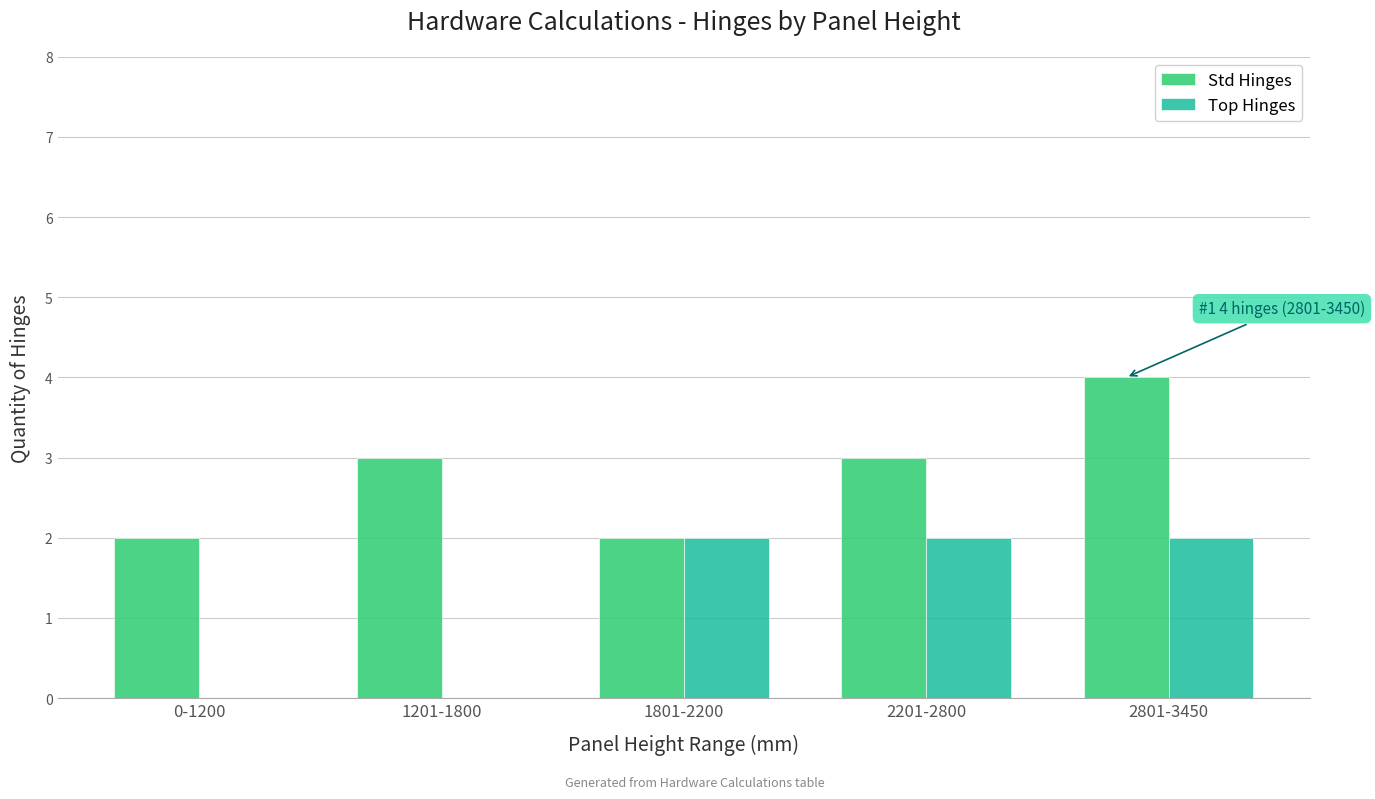

What is the spread (max minus min) of values at 2801-3450?

2